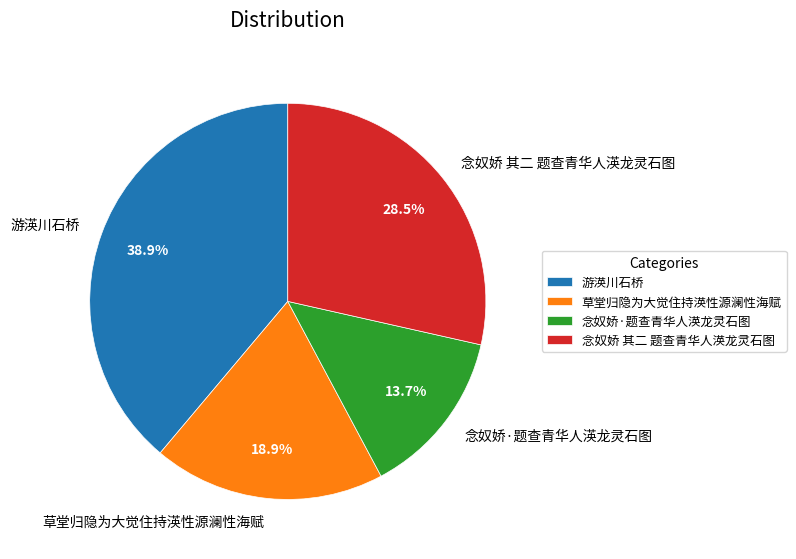

To the nearest percent, what is the combined percentage of 念奴娇 其二 题查青华人渶龙灵石图 and 念奴娇·题查青华人渶龙灵石图?

42%